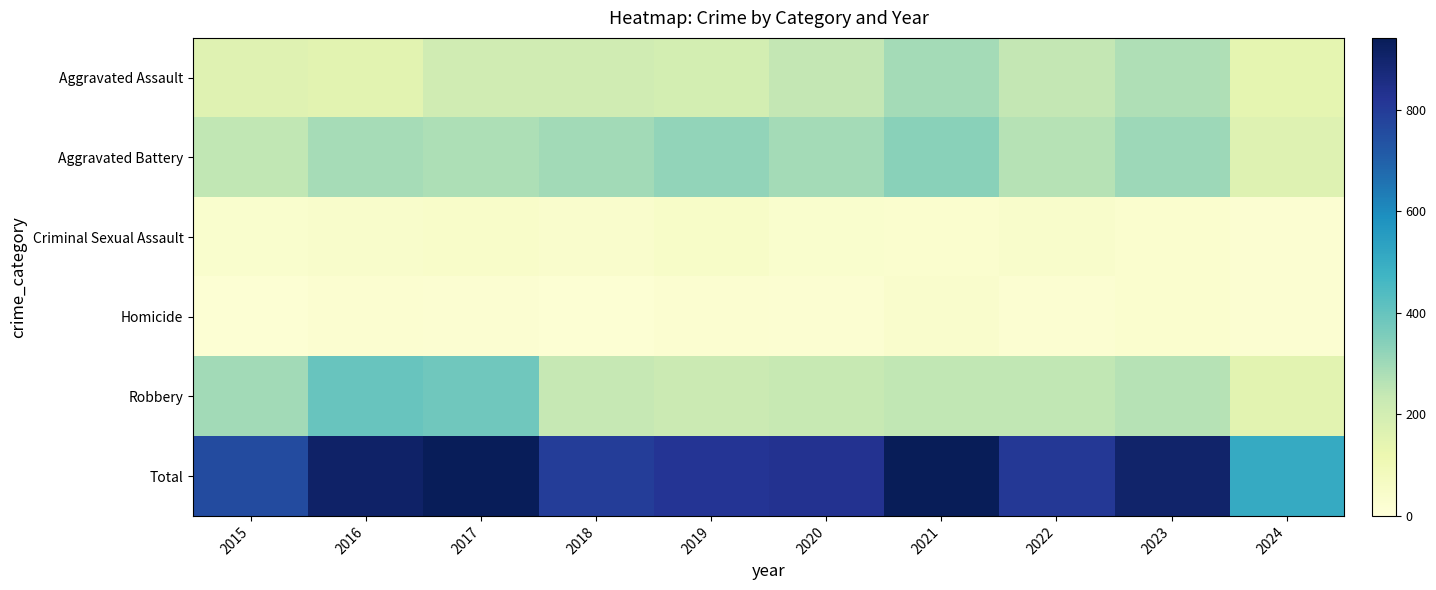

At 2021, list the series in order from largest to smallest.

Total, Aggravated Battery, Aggravated Assault, Robbery, Homicide, Criminal Sexual Assault